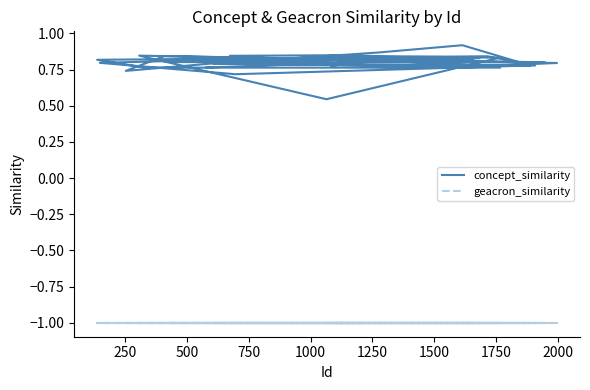

True or false: concept_similarity and geacron_similarity cross at least once.

False